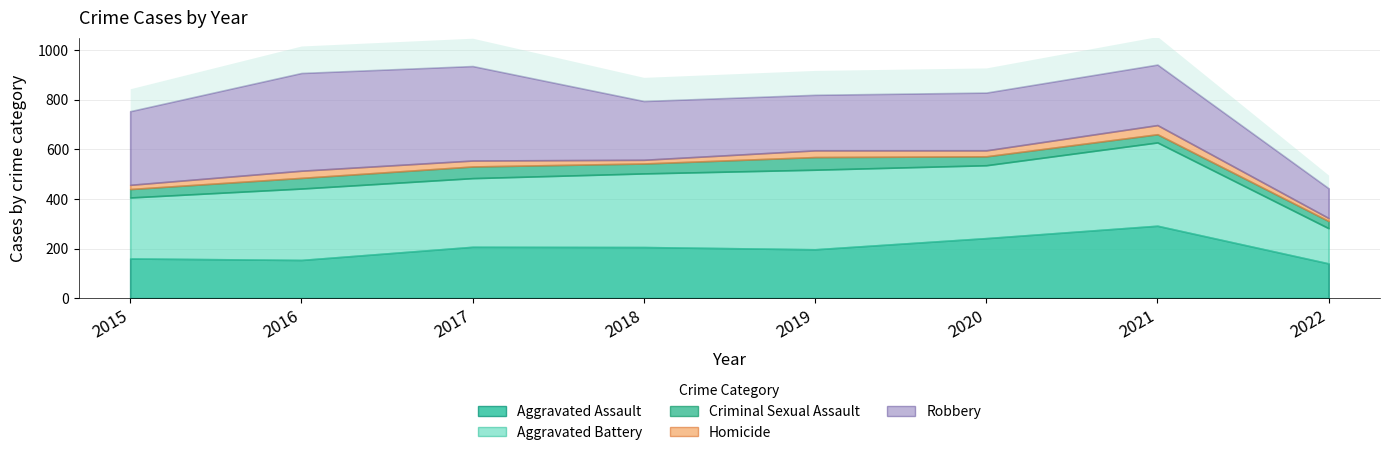

What is the average value of the Aggravated Battery series?

275